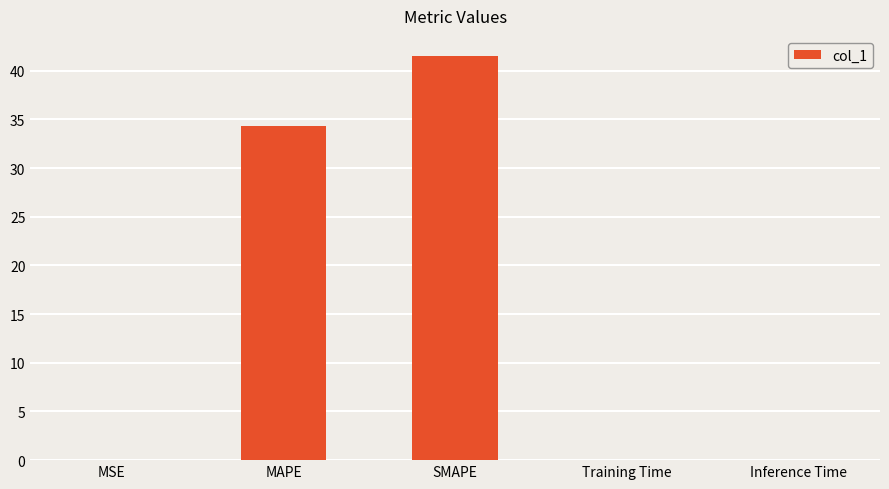

Is it true that the value at MAPE is 55.0?

False